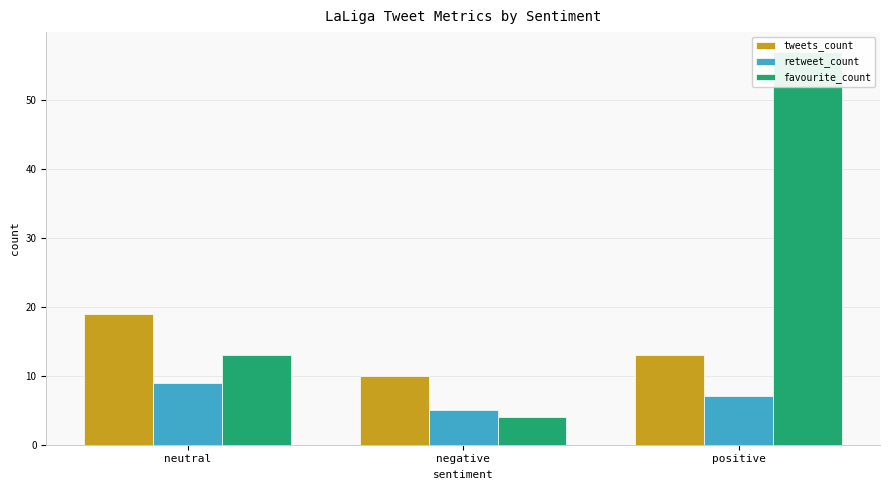

The value of favourite_count at positive is 57. True or false?

True